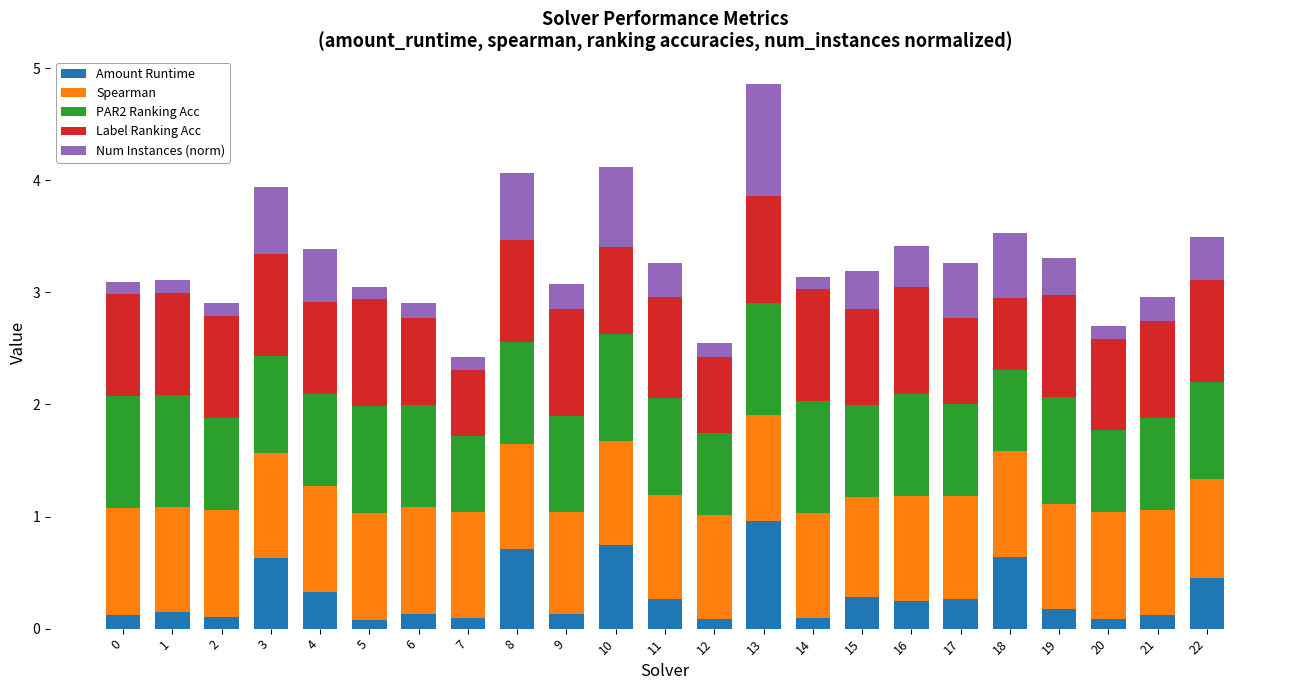

What is the total value across all series at 9?

3.1